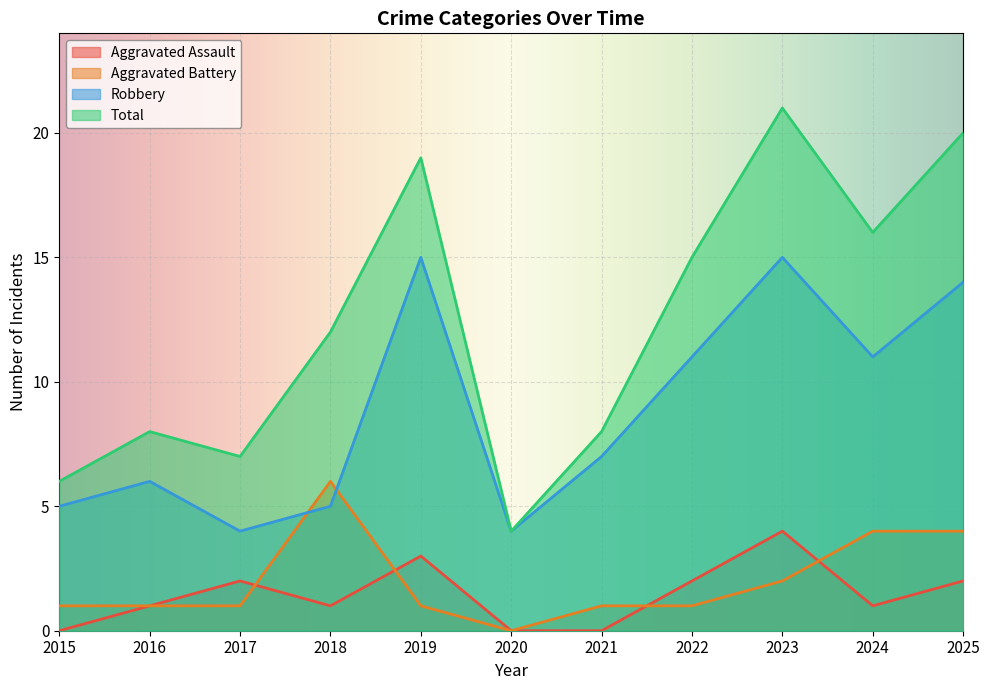

Reading right to left, extract all data points from this chart.

Aggravated Assault: 2	1	4	2	0	0	3	1	2	1	0
Aggravated Battery: 4	4	2	1	1	0	1	6	1	1	1
Robbery: 14	11	15	11	7	4	15	5	4	6	5
Total: 20	16	21	15	8	4	19	12	7	8	6